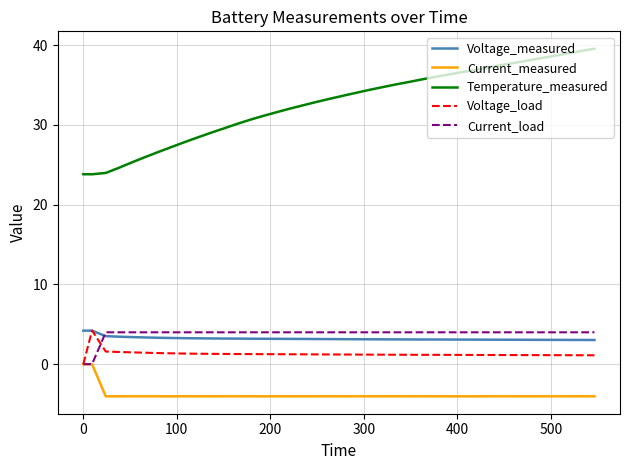

True or false: Temperature_measured and Current_measured cross at least once.

False